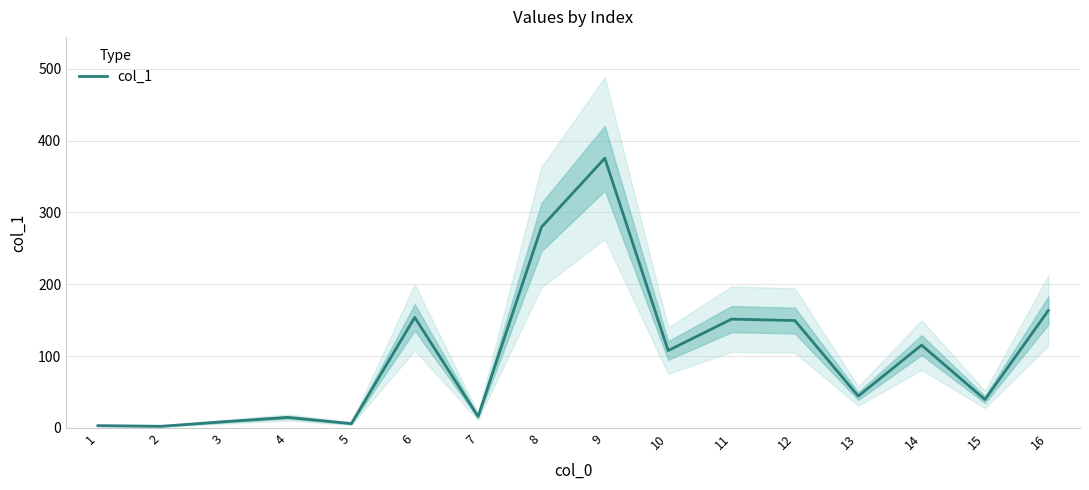

What is the value of the 16th point from the left?

163.5